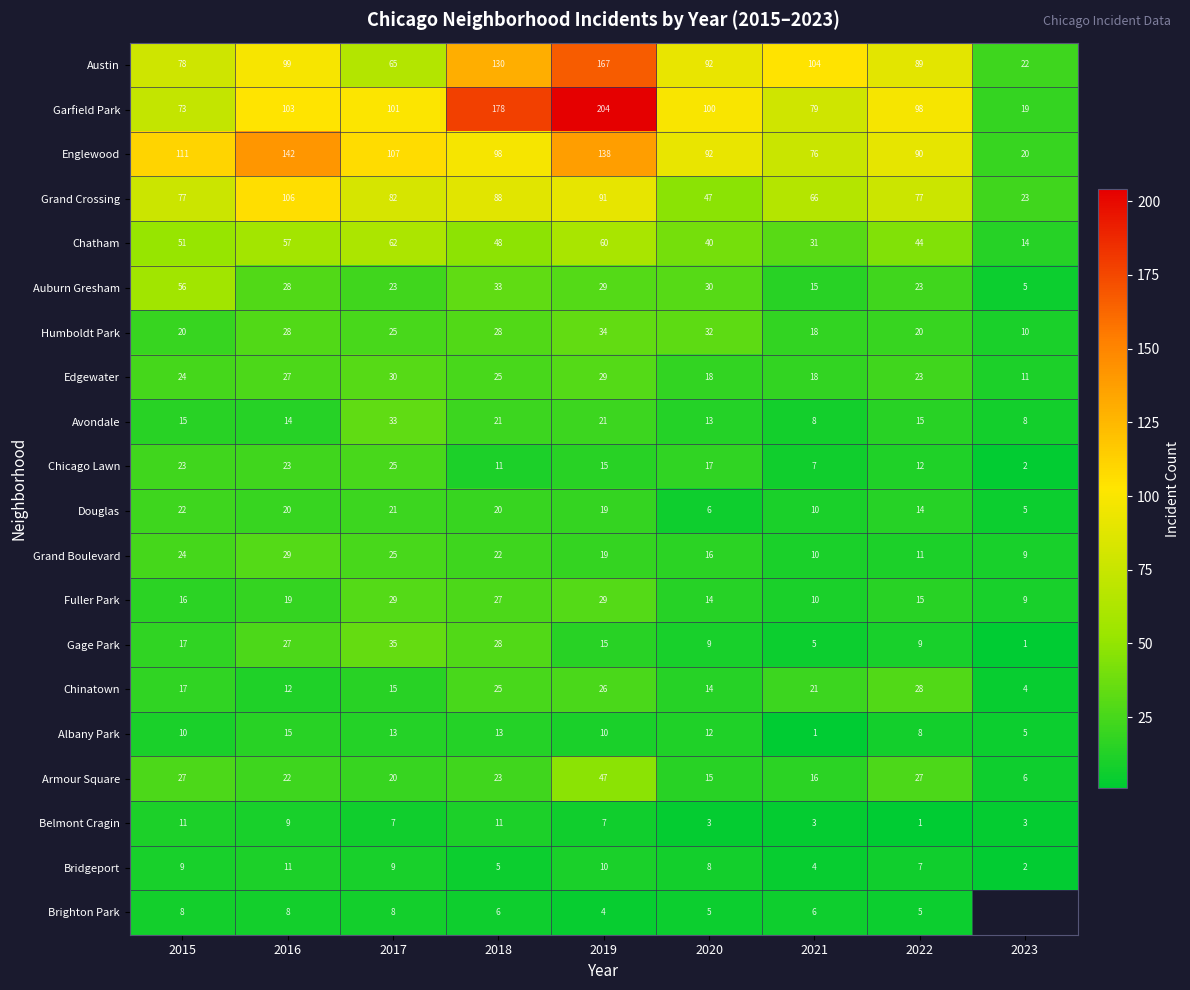

Is the value of Gage Park at 2015 greater than the value of Englewood at 2023?

No